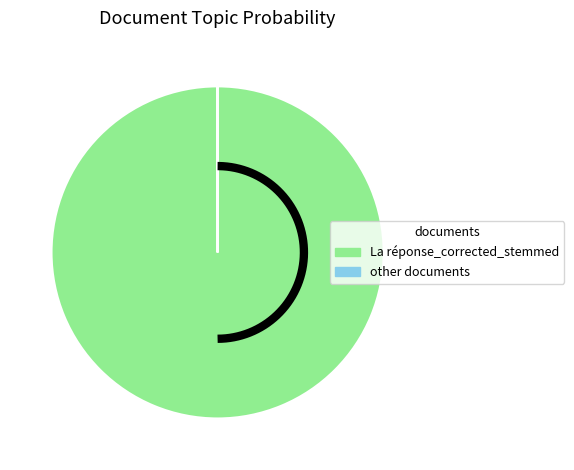

To the nearest percent, what portion does La réponse_corrected_stemmed represent?

100%